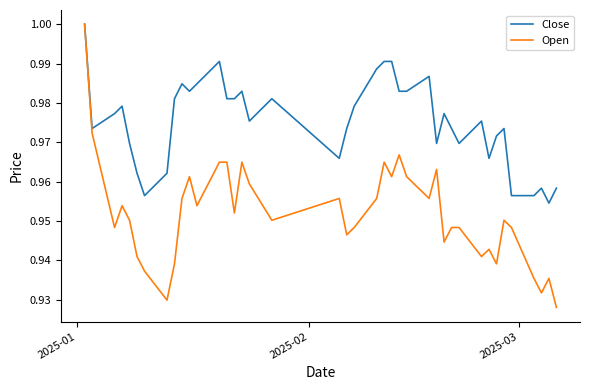

Which series has the largest total across all categories?

Close